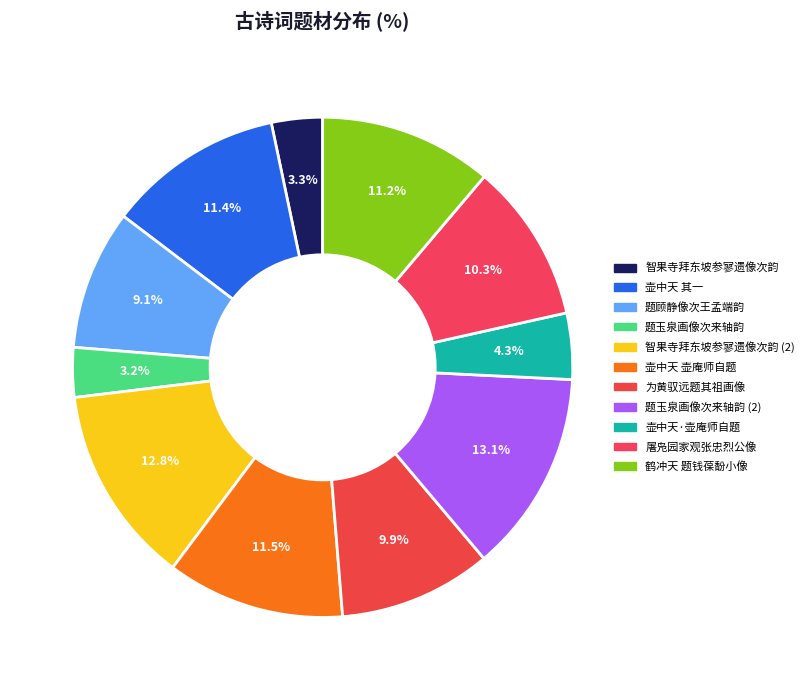

How many segments does this pie chart have?

11